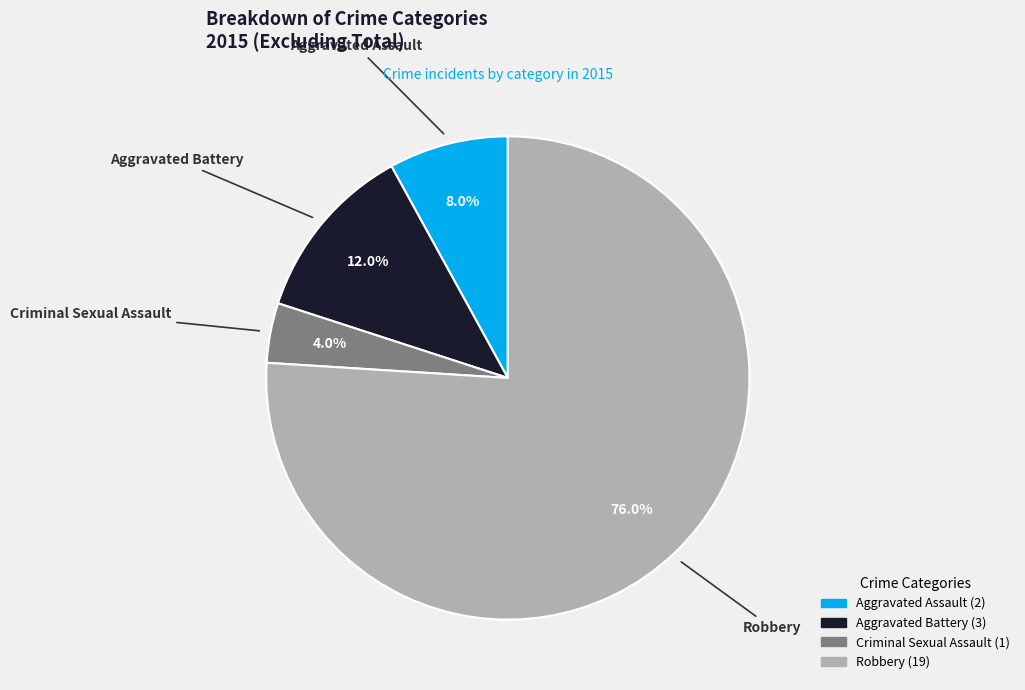

What percentage is NOT represented by Robbery?

24.0%